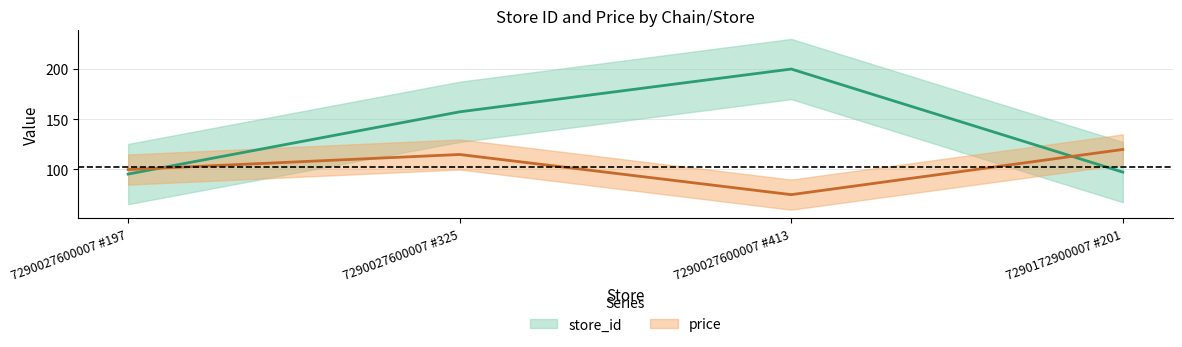

Reading left to right, transcribe all the data shown in this chart.

store_id: 95.4	157.4	200.0	97.3
price: 99.9	114.9	74.9	119.9